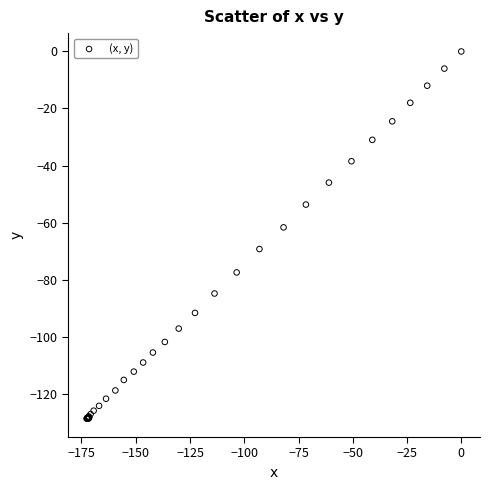

What Y value in the scatter plot is closest to -64?

-61.7